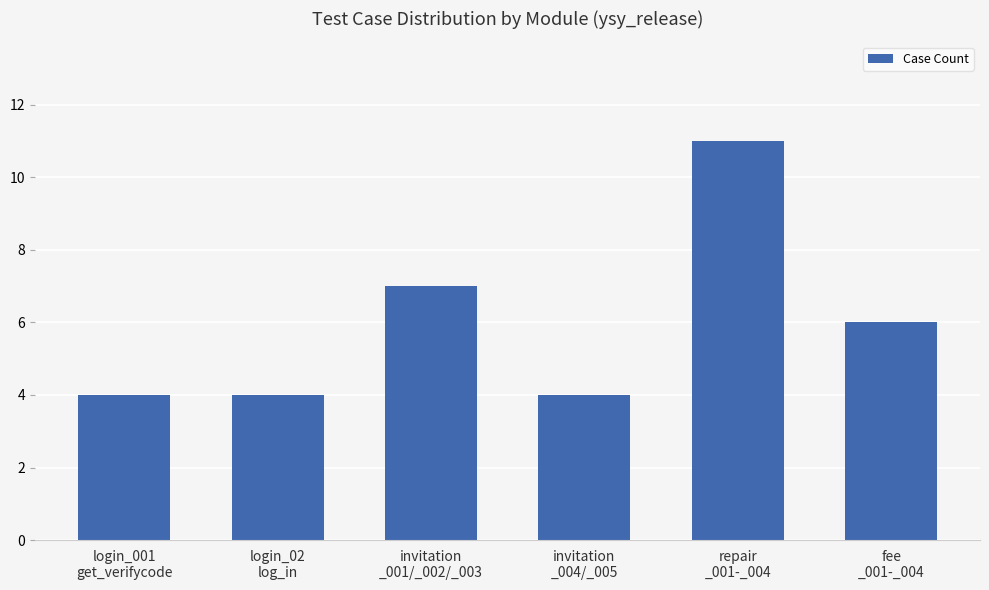

Approximately how many times larger is the value at fee
_001-_004 compared to login_02
log_in?

1.5